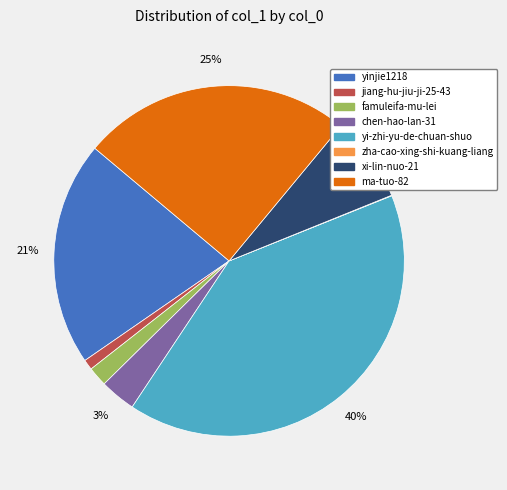

Is there a majority slice in this chart?

No